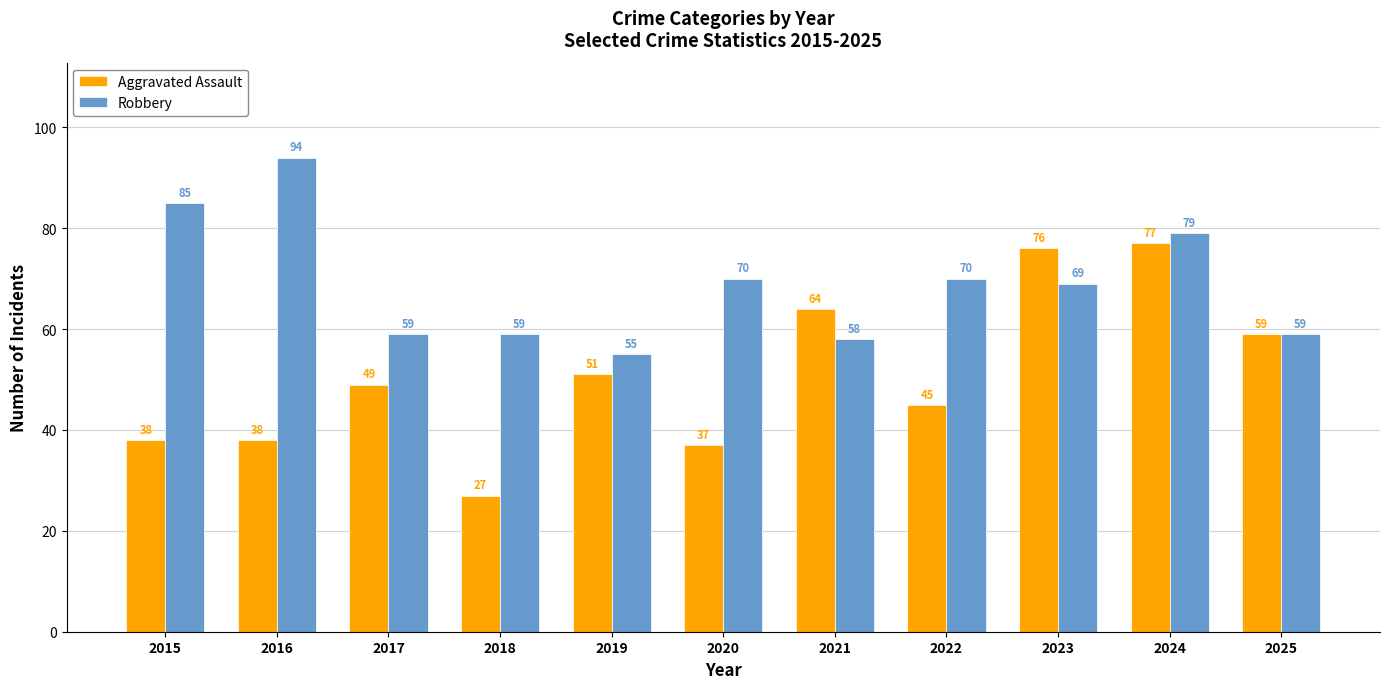

At which label does Robbery reach its minimum?

2019